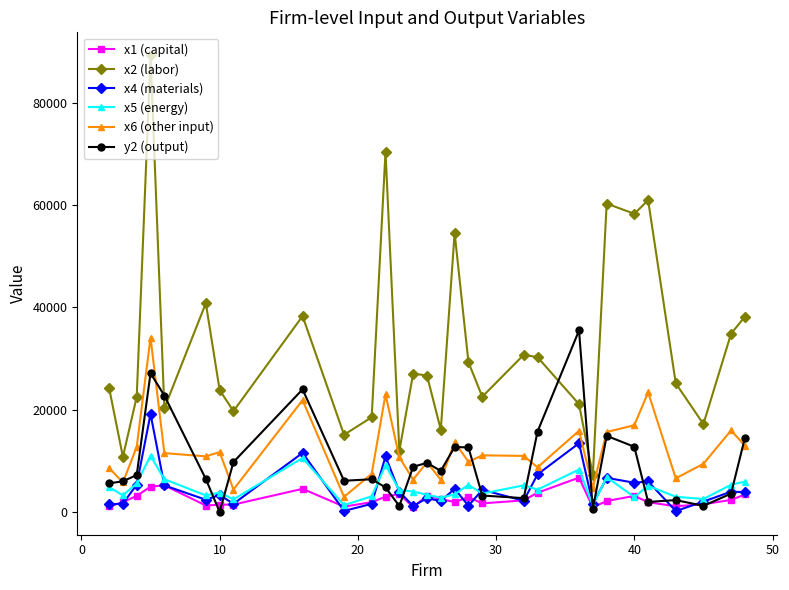

True or false: x1 (capital) has more than 0 points higher than both neighbors.

True